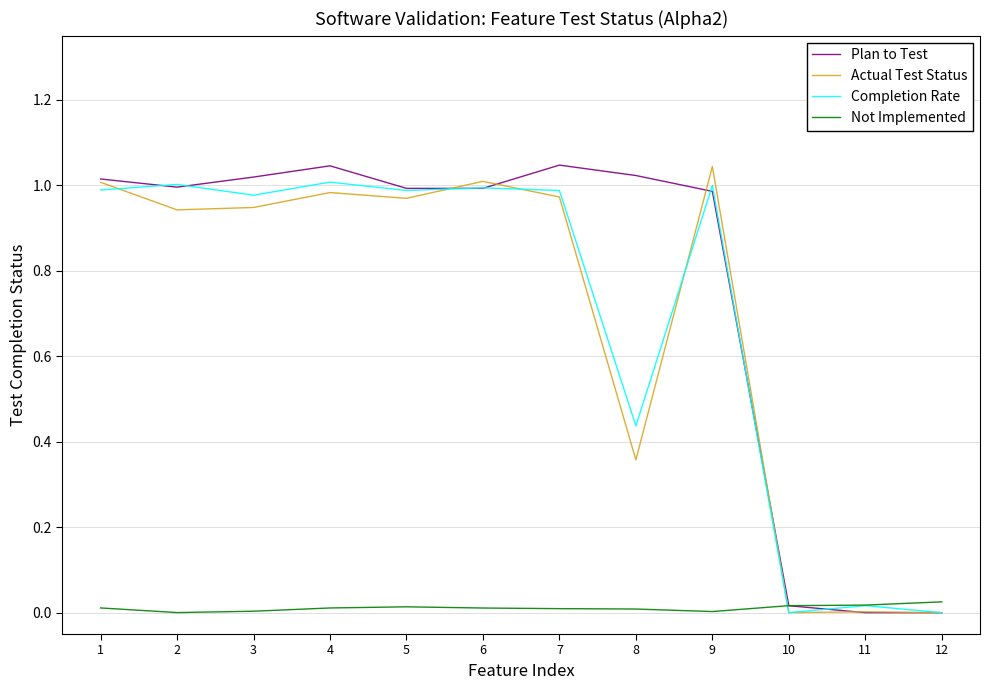

Is this an area chart (filled region under the line)?

No